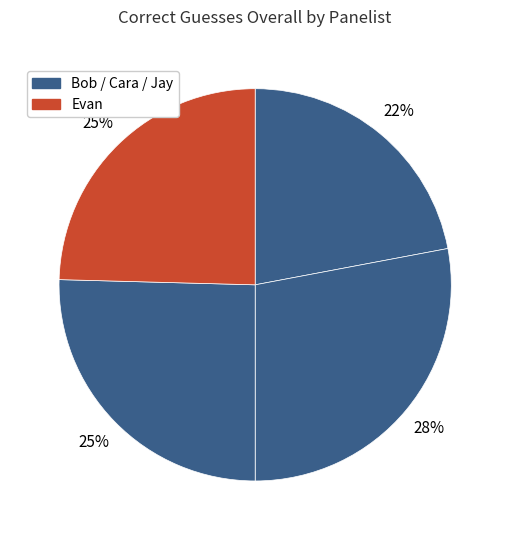

Count the number of slices in the pie.

4